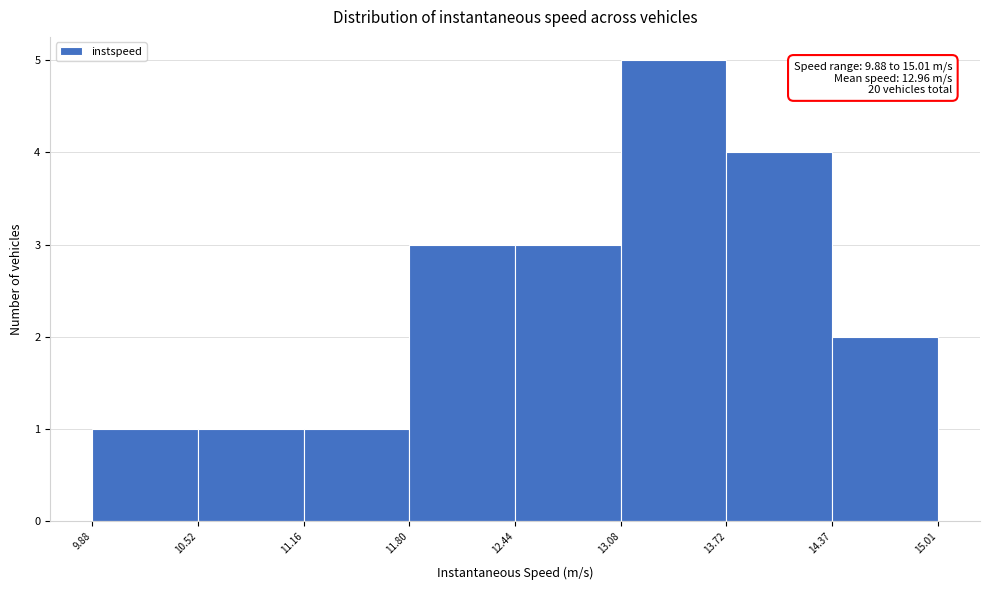

Over which range of the x-axis is the bar tallest?

13.08 to 13.72